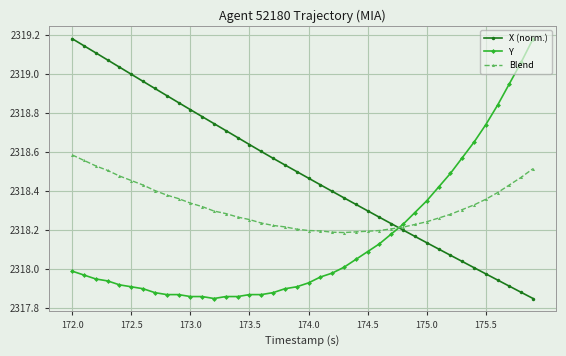

How many intersections are there between Blend and Y?

1